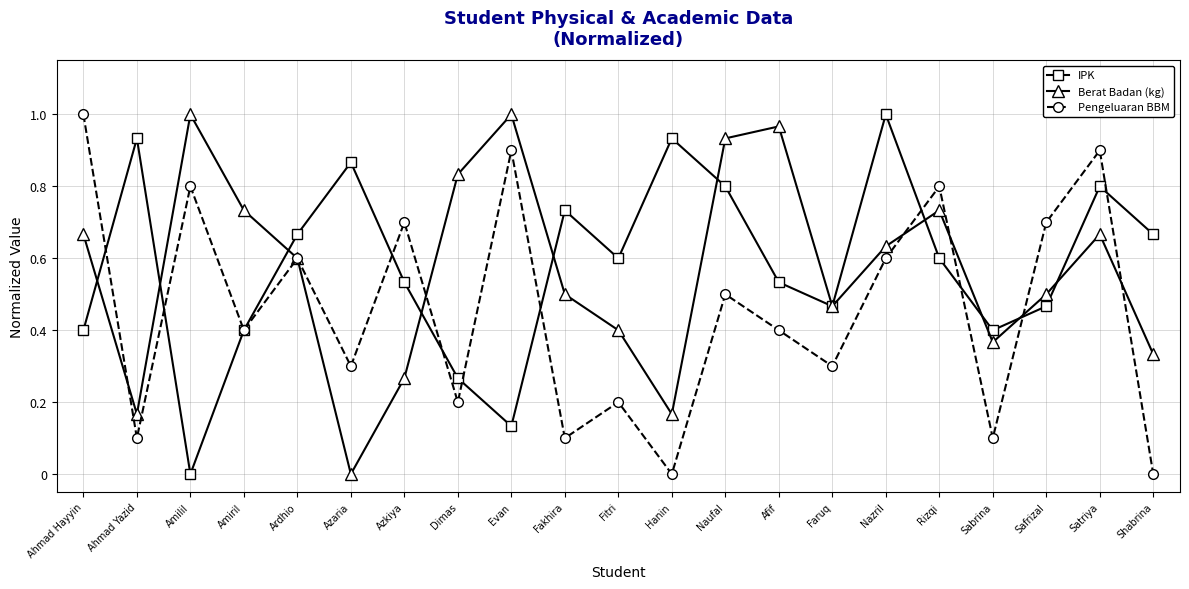

Which series changed the most between Amilil and Ardhio?

IPK